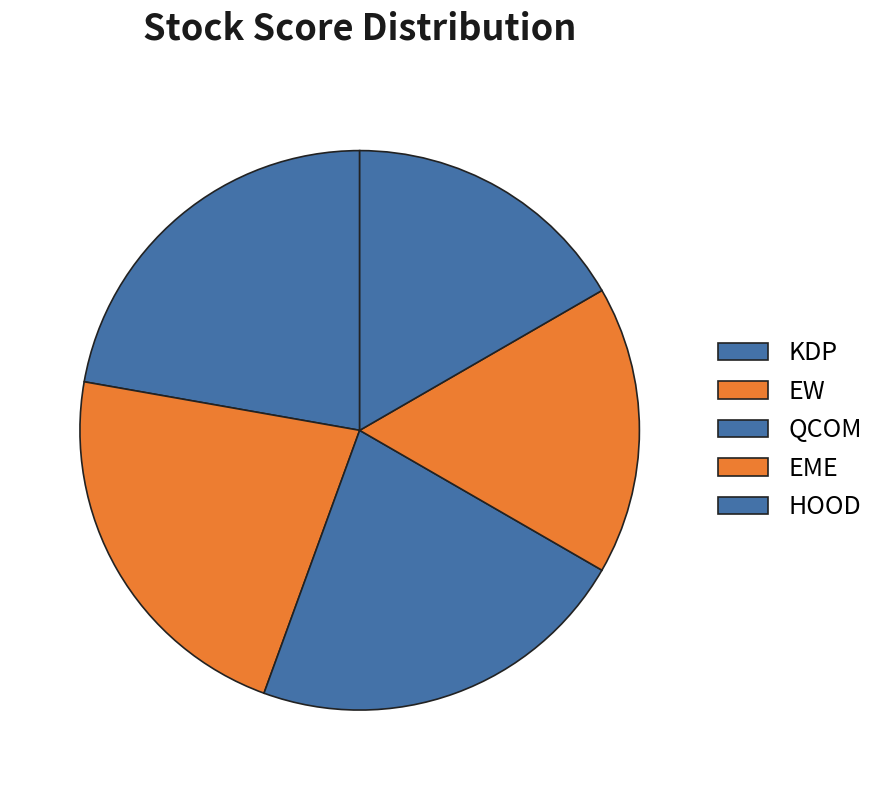

Count the number of slices in the pie.

5